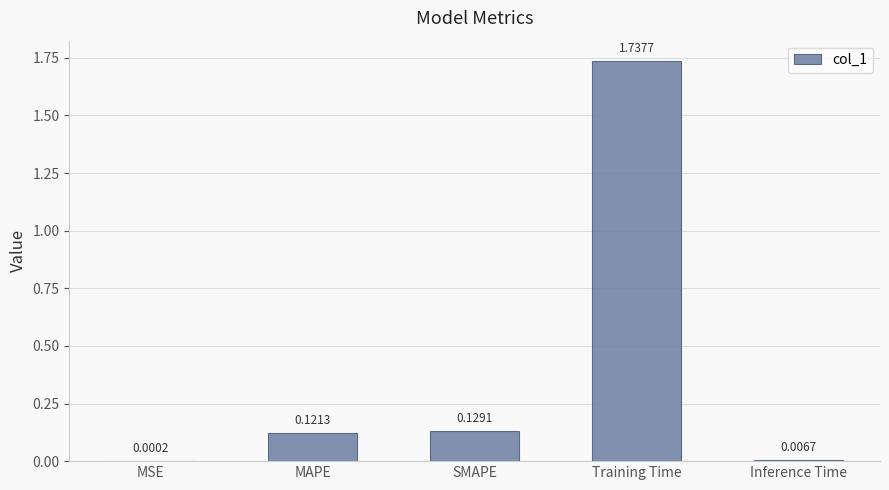

What is the change in value from MSE to MAPE?

+0.1